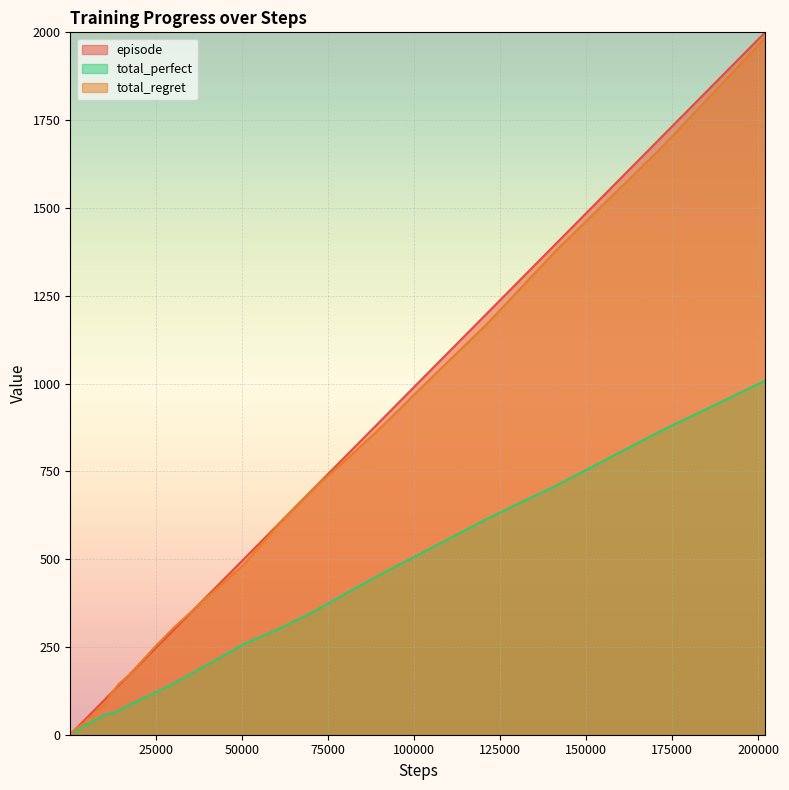

What is the maximum value for total_regret?

1984